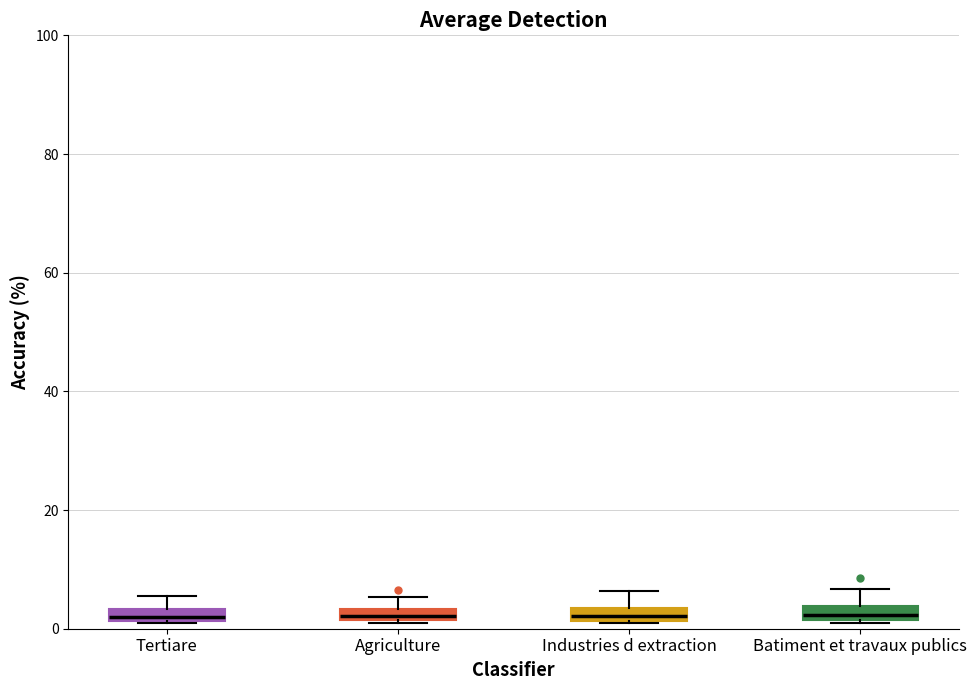

Where is the lower edge of the box for Agriculture on the y-axis? The values are not printed on the chart, so give them approximately, as read against the axis.

2